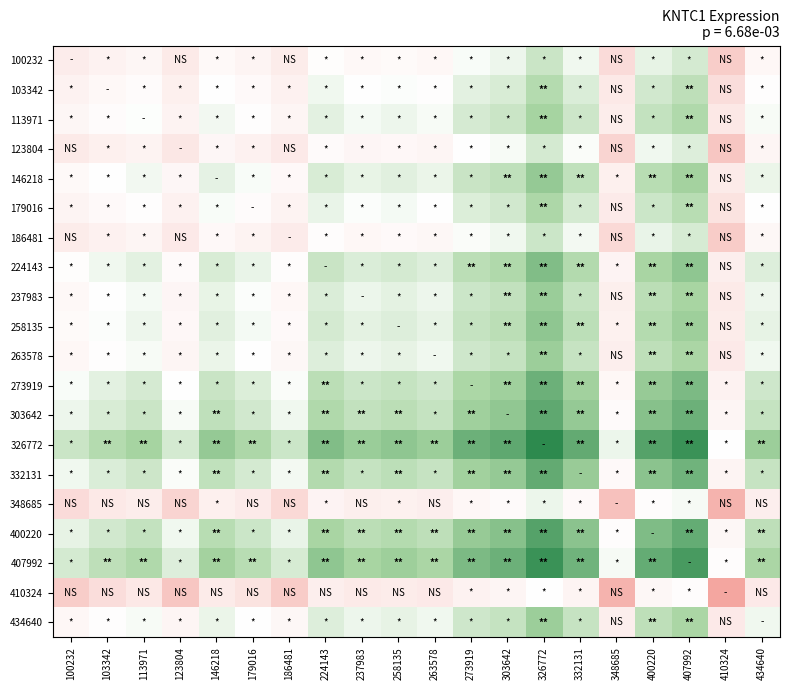

Reading left to right, transcribe all the data shown in this chart.

100232: 100232=107.2	103342=117.2	113971=123.5	123804=103.1	146218=128.9	179016=120.3	186481=106.4	224143=135.4	237983=127.4	258135=130.8	263578=126.5	273919=142.1	303642=146.6	326772=163.2	332131=145.5	348685=91.6	400220=149.7	407992=158.5	410324=83.1	434640=126.5
103342: 100232=117.2	103342=127.2	113971=133.5	123804=113.1	146218=138.9	179016=130.3	186481=116.4	224143=145.4	237983=137.4	258135=140.8	263578=136.5	273919=152.1	303642=156.6	326772=173.1	332131=155.5	348685=101.6	400220=159.7	407992=168.5	410324=93.1	434640=136.5
113971: 100232=123.5	103342=133.5	113971=139.8	123804=119.3	146218=145.2	179016=136.5	186481=122.6	224143=151.6	237983=143.6	258135=147.1	263578=142.7	273919=158.3	303642=162.9	326772=179.4	332131=161.8	348685=107.8	400220=166.0	407992=174.7	410324=99.4	434640=142.8
123804: 100232=103.1	103342=113.1	113971=119.3	123804=99.0	146218=124.8	179016=116.1	186481=102.2	224143=131.2	237983=123.2	258135=126.7	263578=122.3	273919=137.9	303642=142.5	326772=159.0	332131=141.4	348685=87.4	400220=145.6	407992=154.3	410324=79.0	434640=122.3
146218: 100232=128.9	103342=138.9	113971=145.2	123804=124.8	146218=150.6	179016=141.9	186481=128.0	224143=157.1	237983=149.0	258135=152.5	263578=148.1	273919=163.7	303642=168.3	326772=184.8	332131=167.2	348685=113.2	400220=171.4	407992=180.1	410324=104.8	434640=148.2
179016: 100232=120.3	103342=130.3	113971=136.5	123804=116.1	146218=141.9	179016=133.3	186481=119.4	224143=148.4	237983=140.4	258135=143.9	263578=139.5	273919=155.1	303642=159.7	326772=176.2	332131=158.5	348685=104.6	400220=162.7	407992=171.5	410324=96.2	434640=139.5
186481: 100232=106.4	103342=116.4	113971=122.6	123804=102.2	146218=128.0	179016=119.4	186481=105.5	224143=134.5	237983=126.5	258135=130.0	263578=125.6	273919=141.2	303642=145.8	326772=162.3	332131=144.6	348685=90.7	400220=148.8	407992=157.6	410324=82.3	434640=125.6
224143: 100232=135.4	103342=145.4	113971=151.6	123804=131.2	146218=157.1	179016=148.4	186481=134.5	224143=163.5	237983=155.5	258135=159.0	263578=154.6	273919=170.2	303642=174.8	326772=191.3	332131=173.6	348685=119.7	400220=177.8	407992=186.6	410324=111.3	434640=154.6
237983: 100232=127.4	103342=137.4	113971=143.6	123804=123.2	146218=149.0	179016=140.4	186481=126.5	224143=155.5	237983=147.5	258135=151.0	263578=146.6	273919=162.2	303642=166.8	326772=183.3	332131=165.6	348685=111.7	400220=169.8	407992=178.6	410324=103.3	434640=146.6
258135: 100232=130.8	103342=140.8	113971=147.1	123804=126.7	146218=152.5	179016=143.9	186481=130.0	224143=159.0	237983=151.0	258135=154.4	263578=150.1	273919=165.7	303642=170.2	326772=186.7	332131=169.1	348685=115.2	400220=173.3	407992=182.1	410324=106.7	434640=150.1
263578: 100232=126.5	103342=136.5	113971=142.7	123804=122.3	146218=148.1	179016=139.5	186481=125.6	224143=154.6	237983=146.6	258135=150.1	263578=145.7	273919=161.3	303642=165.9	326772=182.4	332131=164.7	348685=110.8	400220=168.9	407992=177.7	410324=102.3	434640=145.7
273919: 100232=142.1	103342=152.1	113971=158.3	123804=137.9	146218=163.7	179016=155.1	186481=141.2	224143=170.2	237983=162.2	258135=165.7	263578=161.3	273919=176.9	303642=181.5	326772=198.0	332131=180.3	348685=126.4	400220=184.5	407992=193.3	410324=117.9	434640=161.3
303642: 100232=146.6	103342=156.6	113971=162.9	123804=142.5	146218=168.3	179016=159.7	186481=145.8	224143=174.8	237983=166.8	258135=170.2	263578=165.9	273919=181.5	303642=186.0	326772=202.5	332131=184.9	348685=131.0	400220=189.1	407992=197.9	410324=122.5	434640=165.9
326772: 100232=163.2	103342=173.1	113971=179.4	123804=159.0	146218=184.8	179016=176.2	186481=162.3	224143=191.3	237983=183.3	258135=186.7	263578=182.4	273919=198.0	303642=202.5	326772=219.1	332131=201.4	348685=147.5	400220=205.6	407992=214.4	410324=139.0	434640=182.4
332131: 100232=145.5	103342=155.5	113971=161.8	123804=141.4	146218=167.2	179016=158.5	186481=144.6	224143=173.6	237983=165.6	258135=169.1	263578=164.7	273919=180.3	303642=184.9	326772=201.4	332131=183.8	348685=129.8	400220=188.0	407992=196.7	410324=121.4	434640=164.8
348685: 100232=91.6	103342=101.6	113971=107.8	123804=87.4	146218=113.2	179016=104.6	186481=90.7	224143=119.7	237983=111.7	258135=115.2	263578=110.8	273919=126.4	303642=131.0	326772=147.5	332131=129.8	348685=75.9	400220=134.0	407992=142.8	410324=67.5	434640=110.8
400220: 100232=149.7	103342=159.7	113971=166.0	123804=145.6	146218=171.4	179016=162.7	186481=148.8	224143=177.8	237983=169.8	258135=173.3	263578=168.9	273919=184.5	303642=189.1	326772=205.6	332131=188.0	348685=134.0	400220=192.2	407992=200.9	410324=125.6	434640=169.0
407992: 100232=158.5	103342=168.5	113971=174.7	123804=154.3	146218=180.1	179016=171.5	186481=157.6	224143=186.6	237983=178.6	258135=182.1	263578=177.7	273919=193.3	303642=197.9	326772=214.4	332131=196.7	348685=142.8	400220=200.9	407992=209.7	410324=134.3	434640=177.7
410324: 100232=83.1	103342=93.1	113971=99.4	123804=79.0	146218=104.8	179016=96.2	186481=82.3	224143=111.3	237983=103.3	258135=106.7	263578=102.3	273919=117.9	303642=122.5	326772=139.0	332131=121.4	348685=67.5	400220=125.6	407992=134.3	410324=59.0	434640=102.4
434640: 100232=126.5	103342=136.5	113971=142.8	123804=122.3	146218=148.2	179016=139.5	186481=125.6	224143=154.6	237983=146.6	258135=150.1	263578=145.7	273919=161.3	303642=165.9	326772=182.4	332131=164.8	348685=110.8	400220=169.0	407992=177.7	410324=102.4	434640=145.8